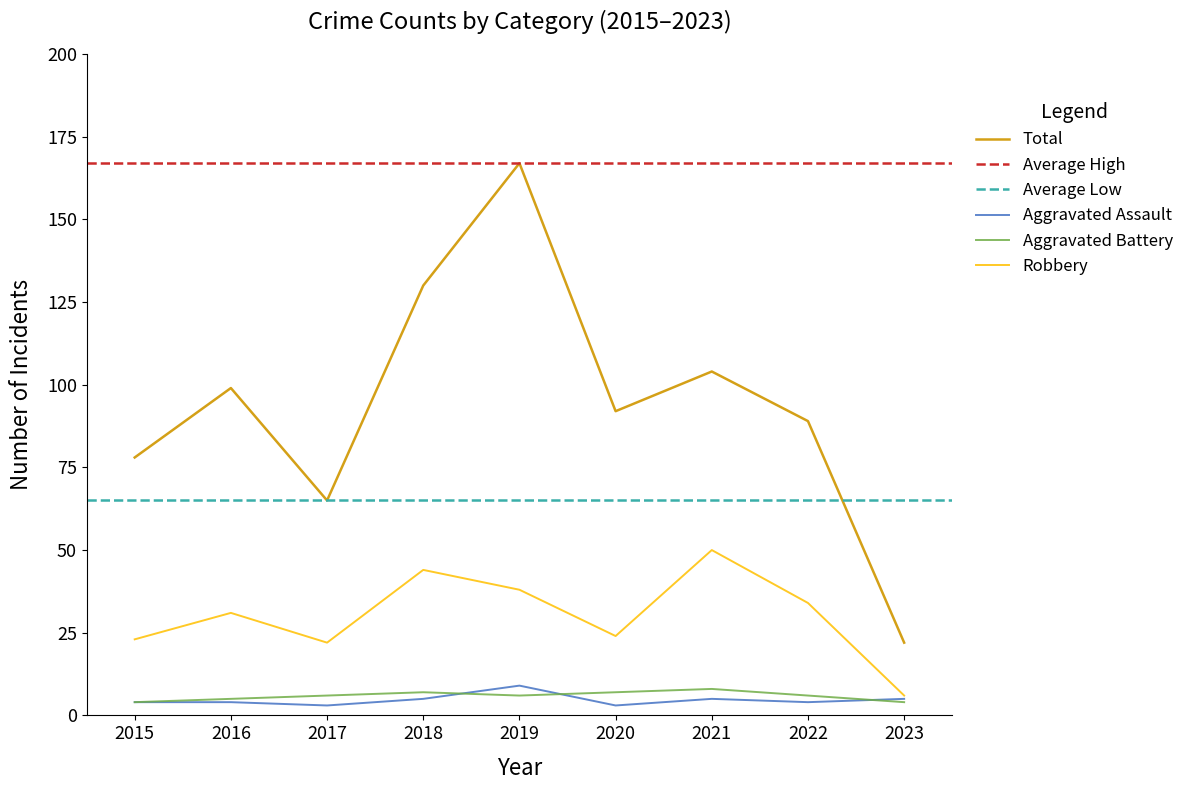

How many Aggravated Assault values are between 4 and 5?

6